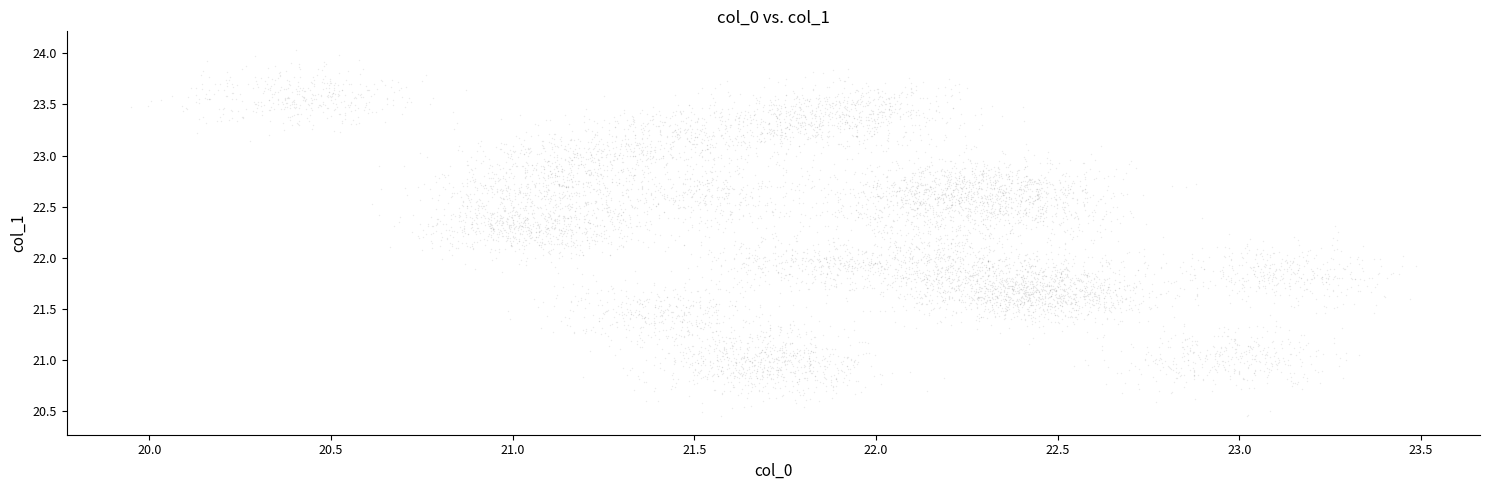

Count the number of points in this scatter plot.

4000